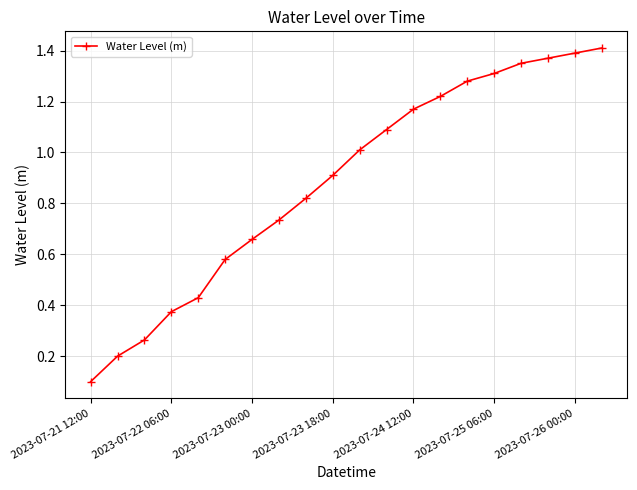

What is the value of the 10th point from the left?

0.9